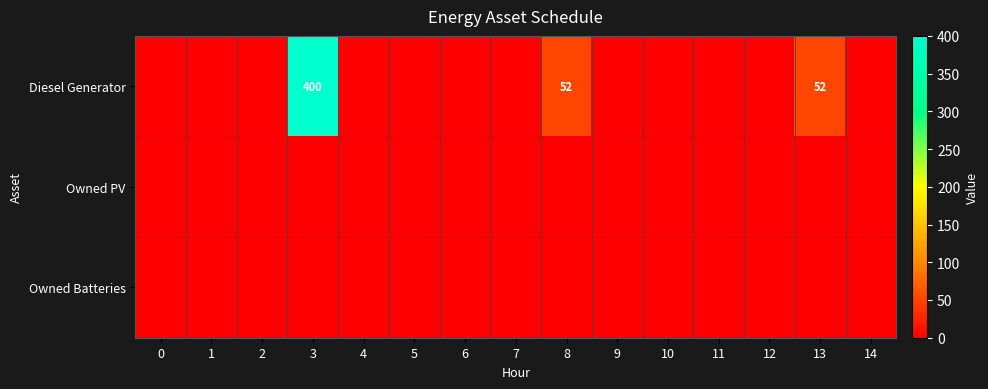

Which series has the largest total across all categories?

Diesel Generator